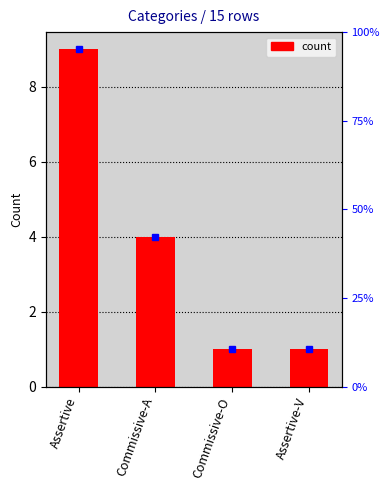

Rank the categories by value from lowest to highest.

Commissive-O, Assertive-V, Commissive-A, Assertive